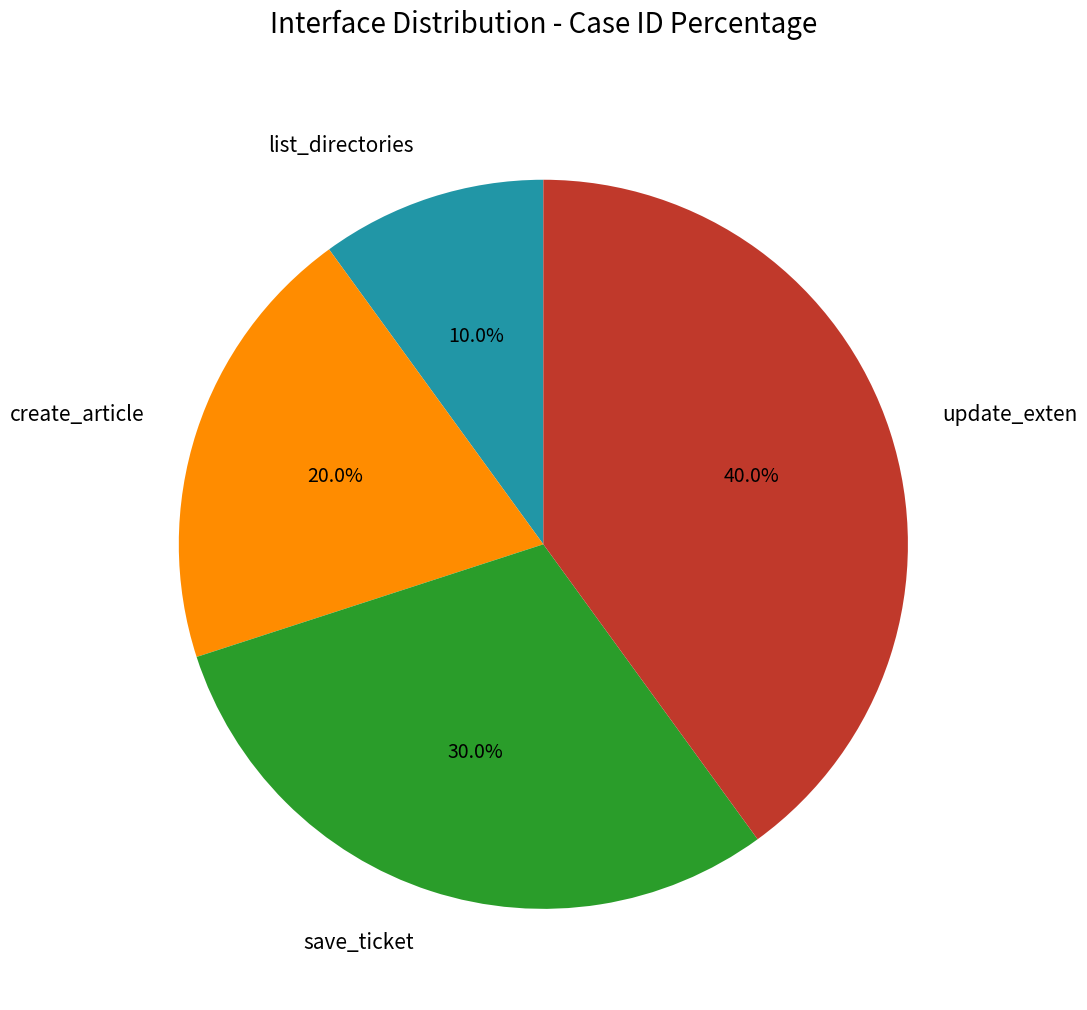

Does create_article account for over 50% of the chart?

No